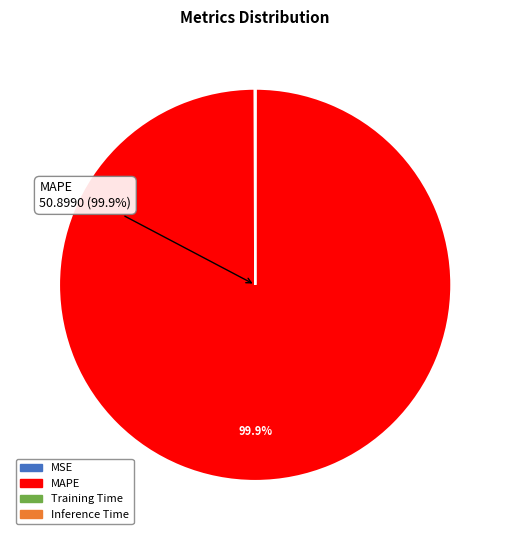

What is the largest slice in the pie chart?

MAPE